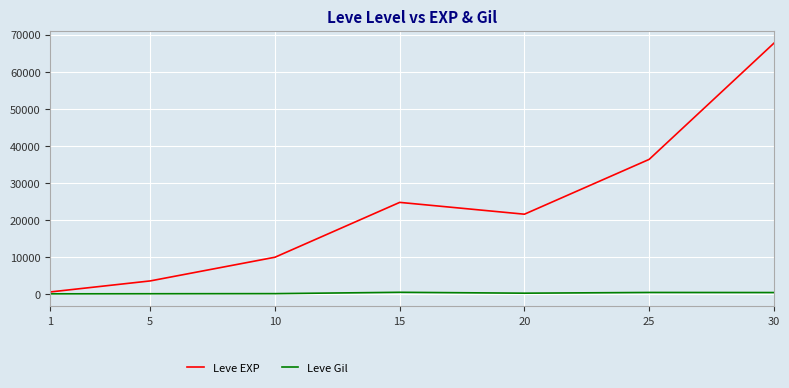

Which series has the largest range (max minus min)?

Leve EXP